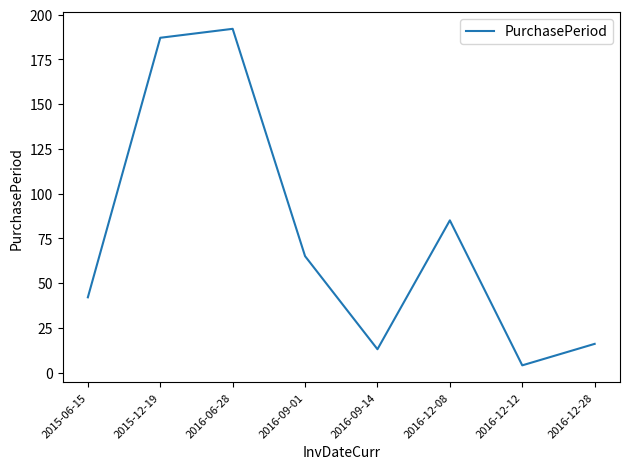

True or false: there are more than 2 points higher than both neighbors.

False